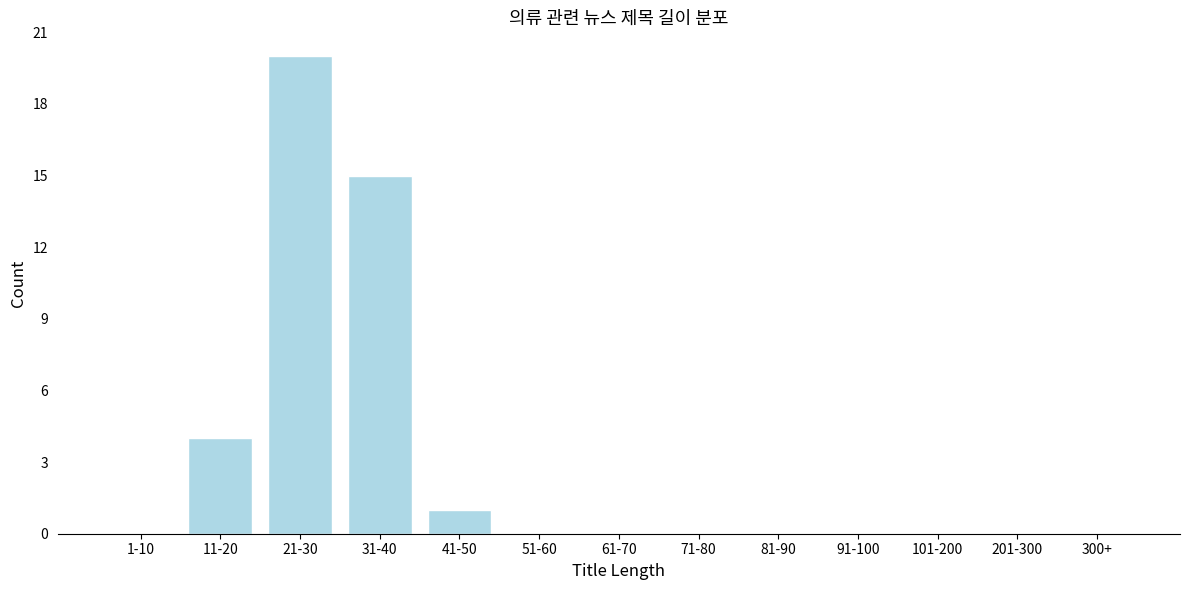

Reading left to right, what are all the values shown in this chart?

1-10=0	11-20=4	21-30=20	31-40=15	41-50=1	51-60=0	61-70=0	71-80=0	81-90=0	91-100=0	101-200=0	201-300=0	300+=0